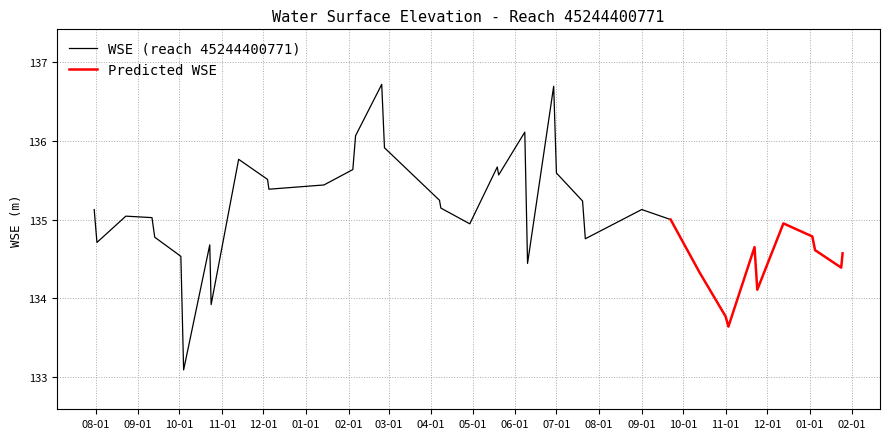

What is the change in value from 2023-10-24 to 2024-04-29?

+1.0